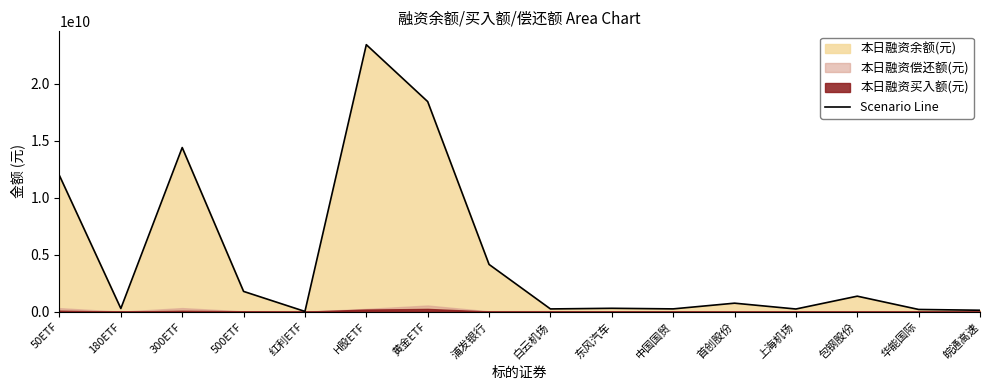

The value at 皖通高速 is 124861057. True or false?

True